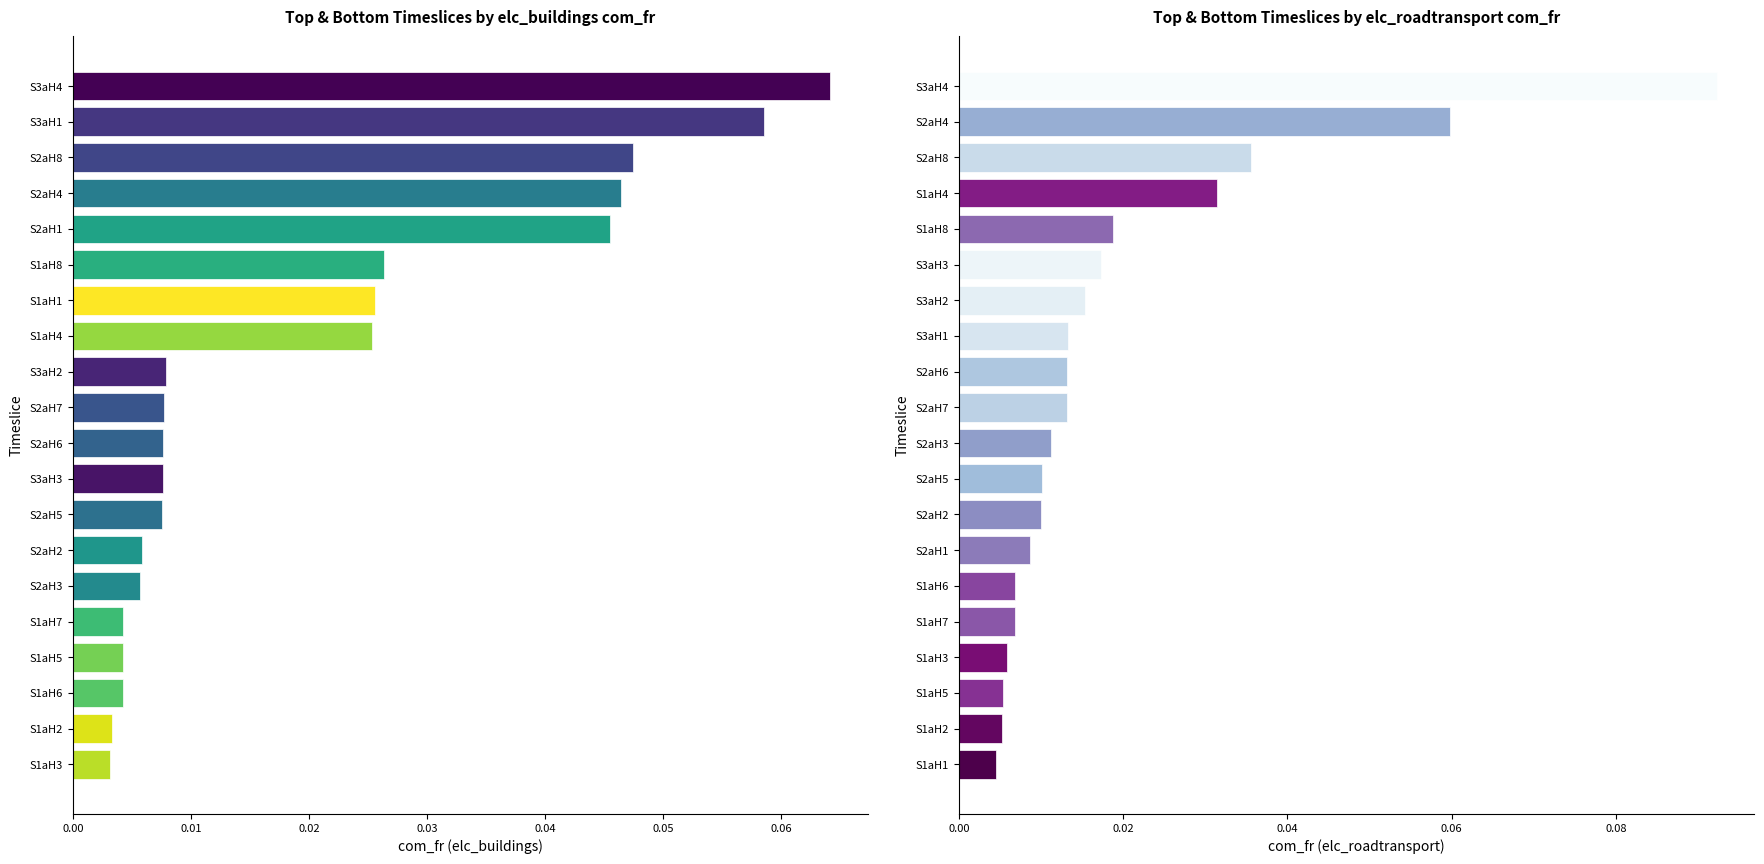

What is the sum of all elc_roadtransport values?

0.4